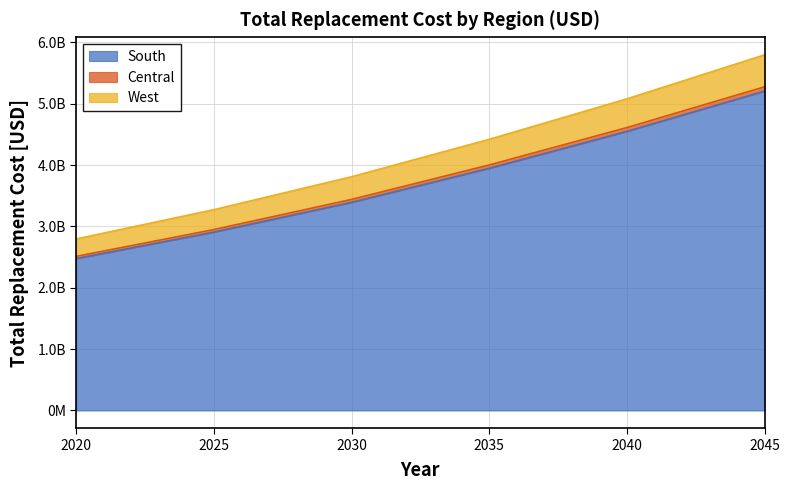

How many lines are shown in the chart?

3